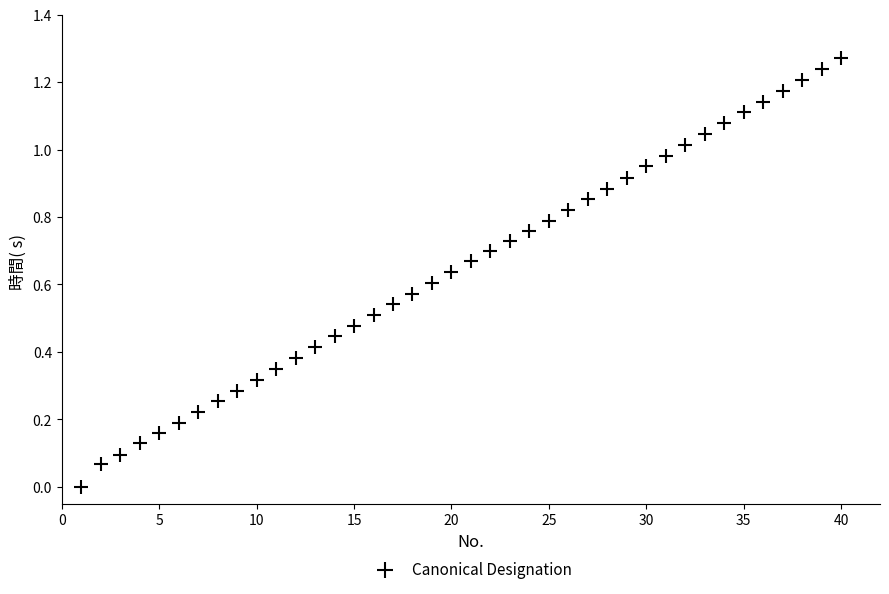

What is the range of X values (max minus min)?

39.0